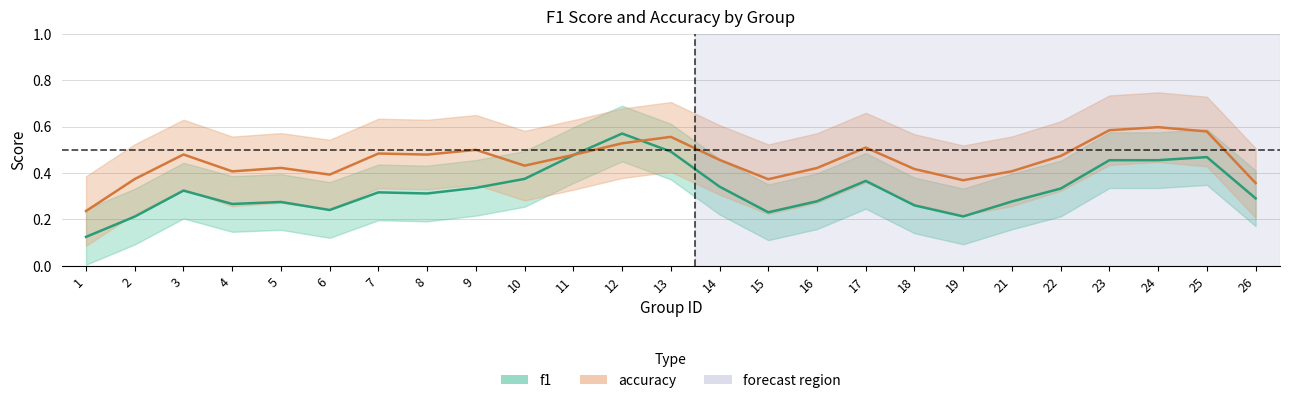

What is the maximum value shown in the chart?

0.6